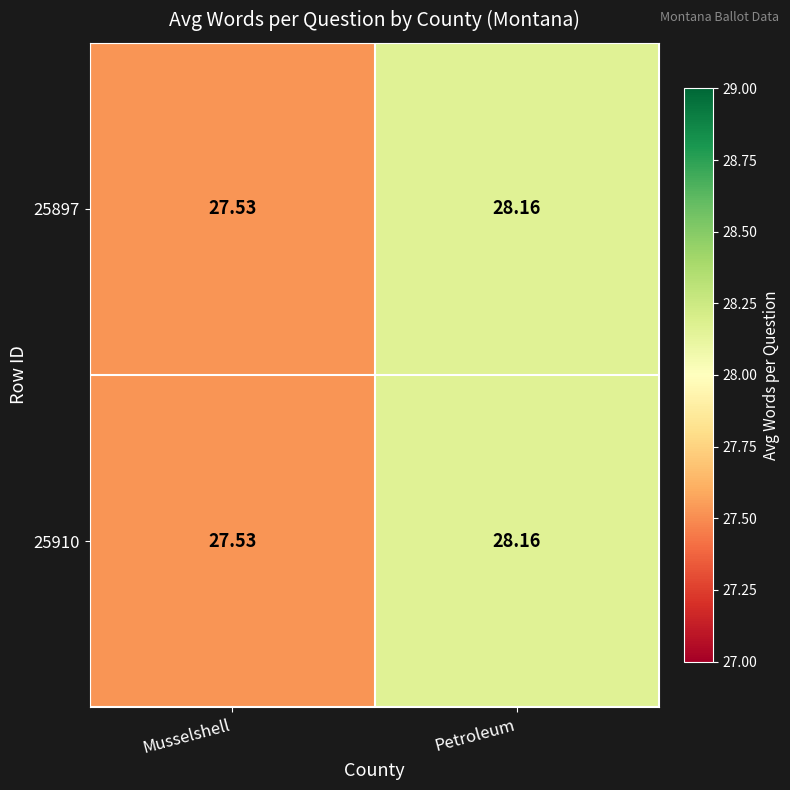

List the labels in order of 25897 value, largest first.

Petroleum, Musselshell